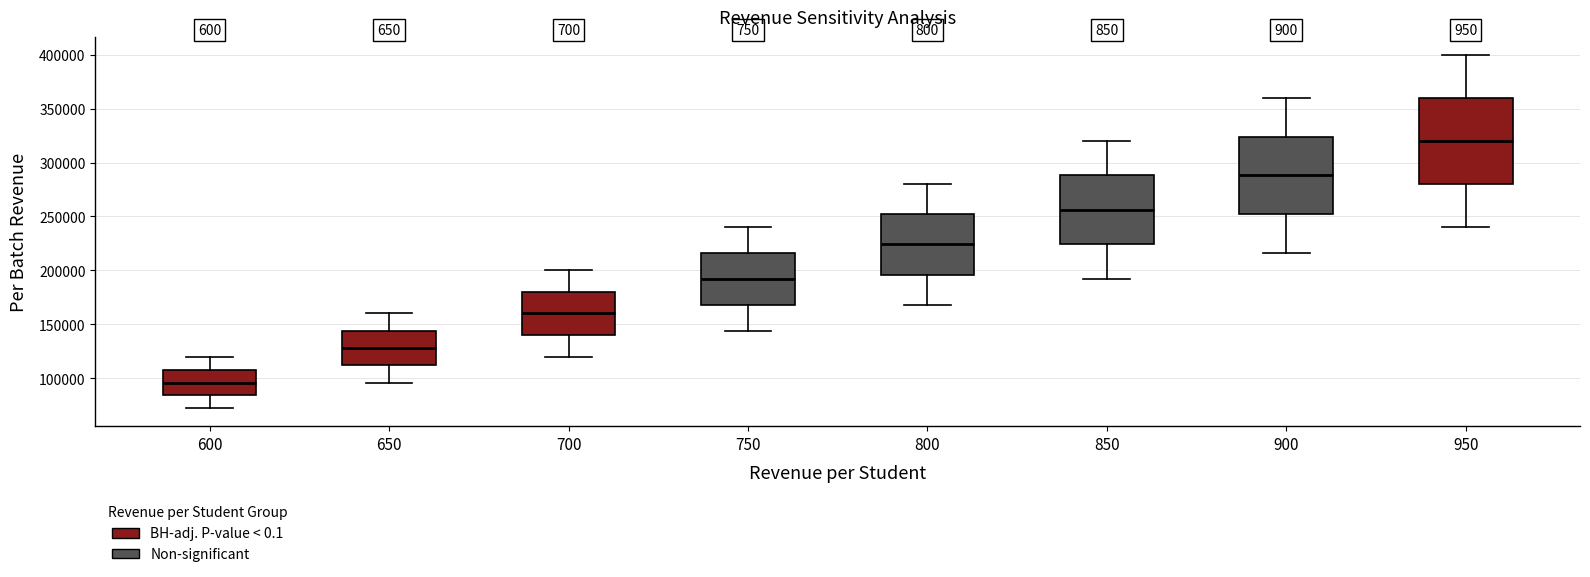

Which box has the lowest median line?

600